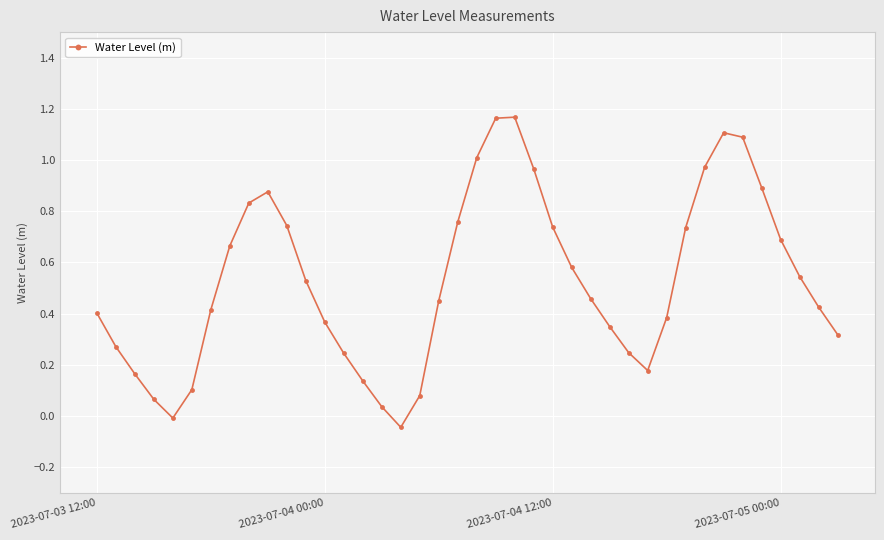

How many points are lower than both their immediate neighbors (excluding endpoints)?

3